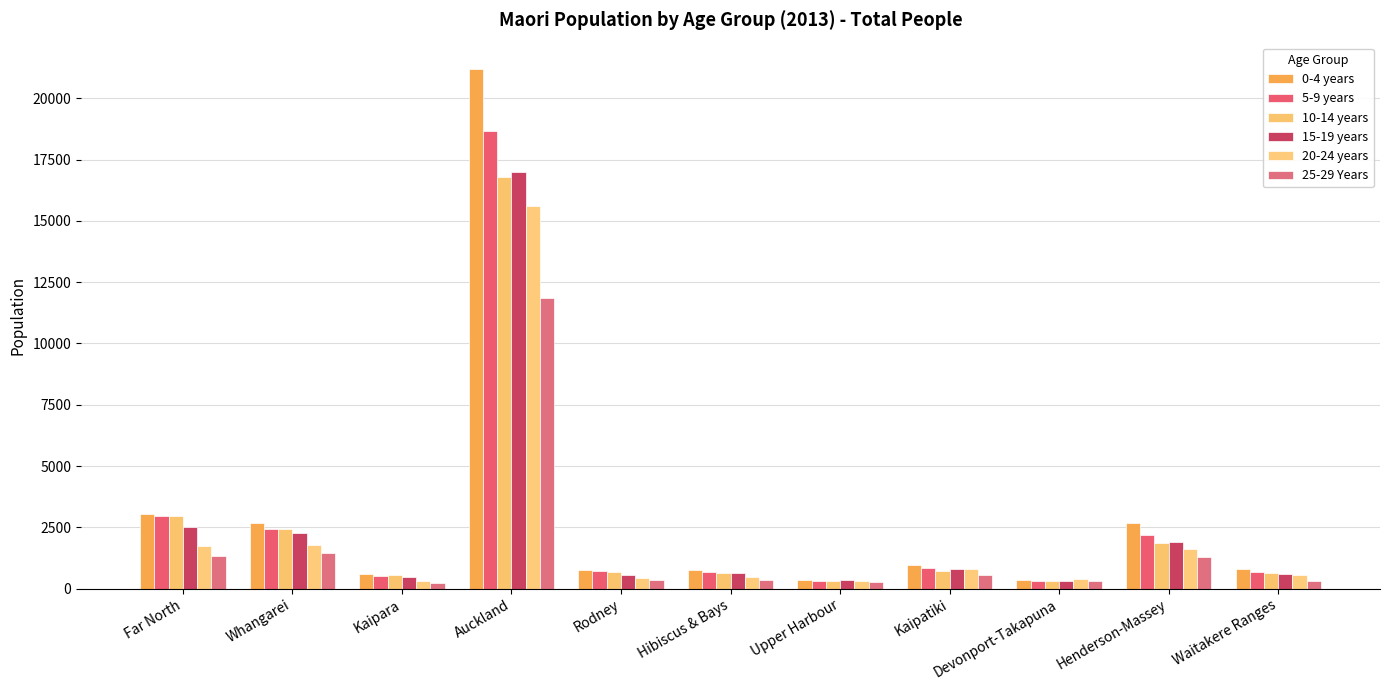

How many bars are there in total?

66